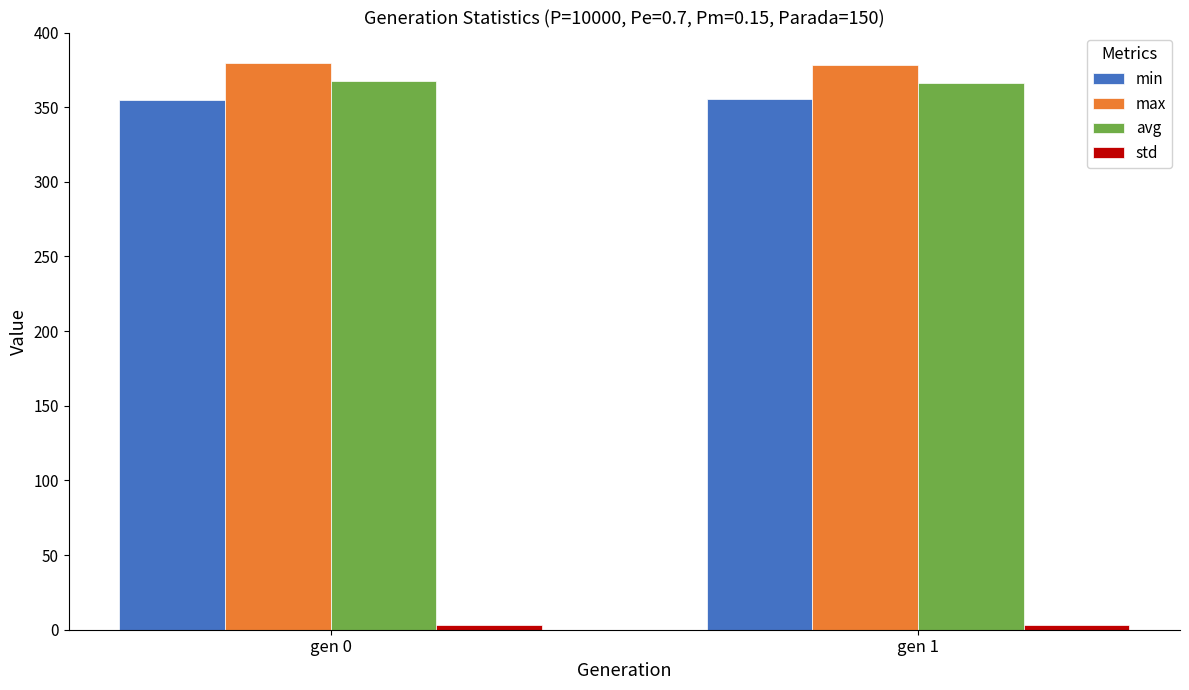

Which series has the largest total across all categories?

max